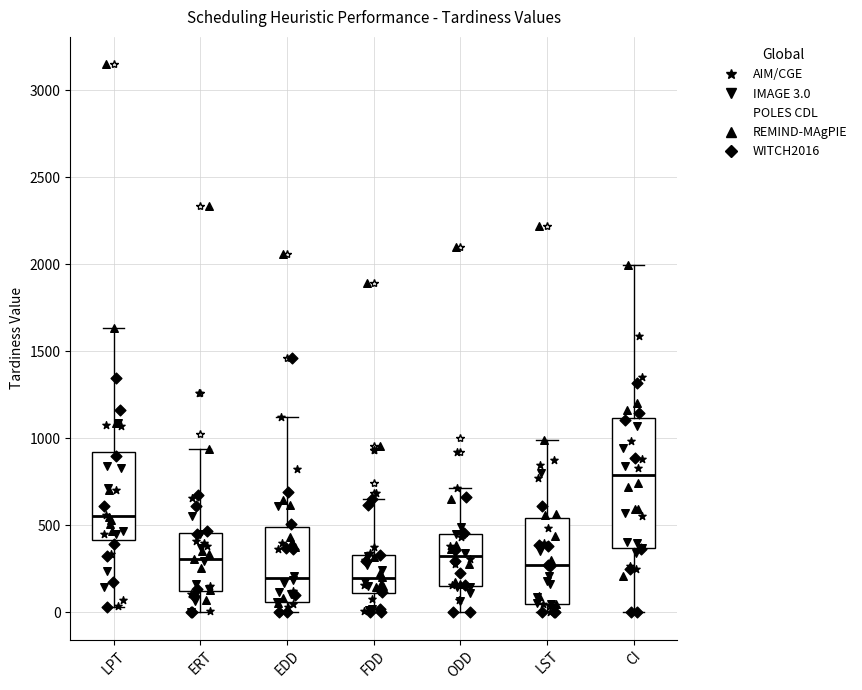

Where does the upper whisker of the box for FDD end on the y-axis? The values are not printed on the chart, so give them approximately, as read against the axis.

650